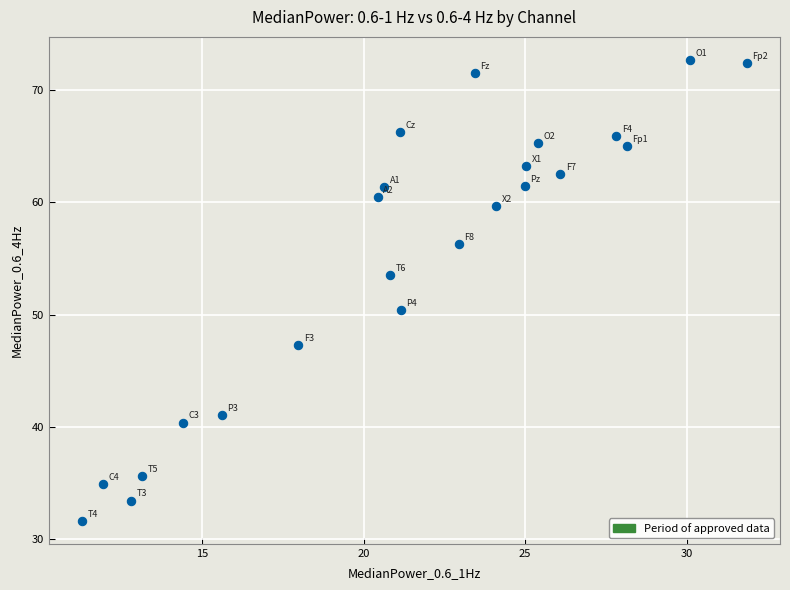

What is the range of X values (max minus min)?

20.6